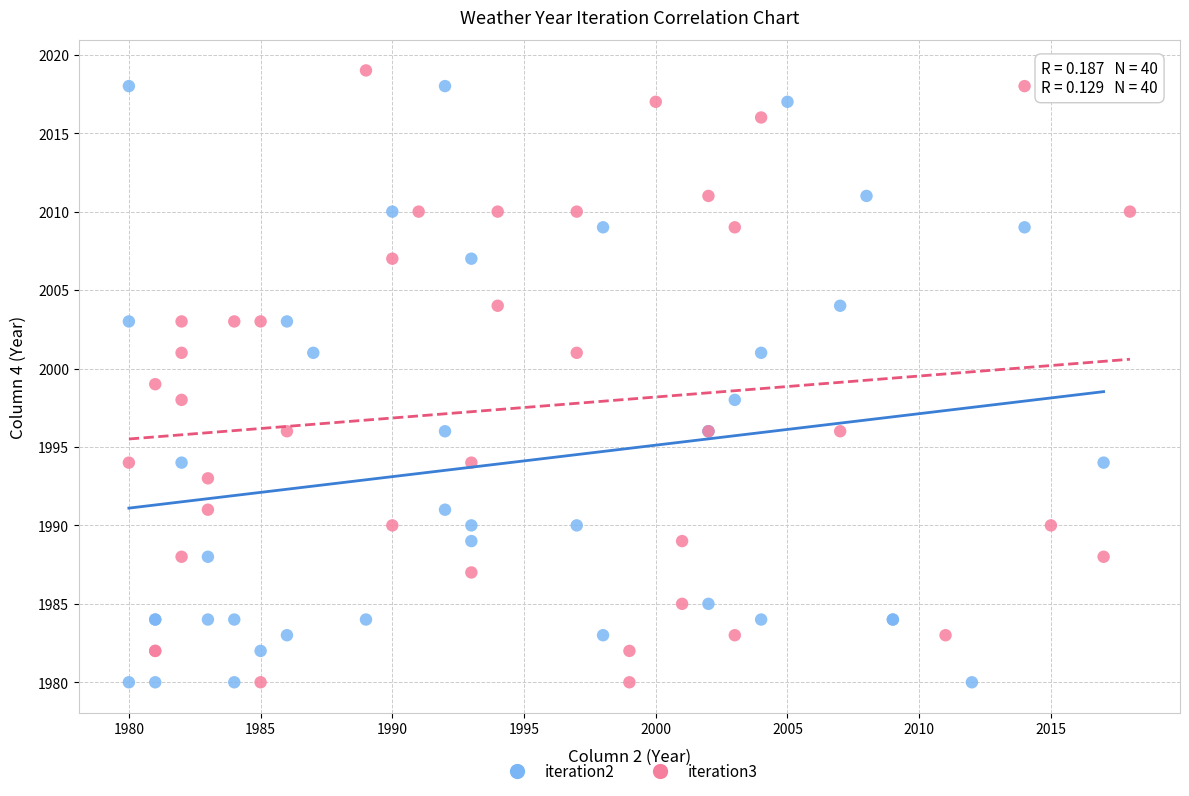

What are all the series names shown in the legend?

iteration2, iteration3